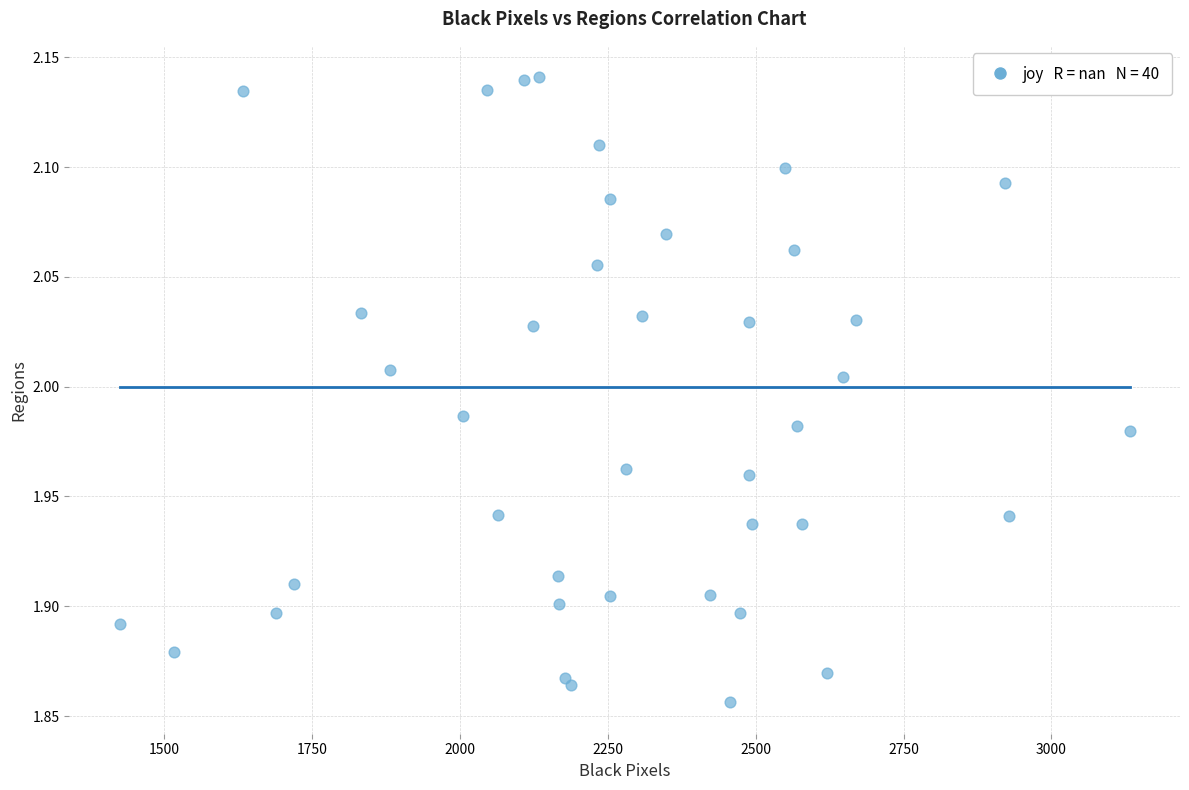

What is the range of X values (max minus min)?

1707.0